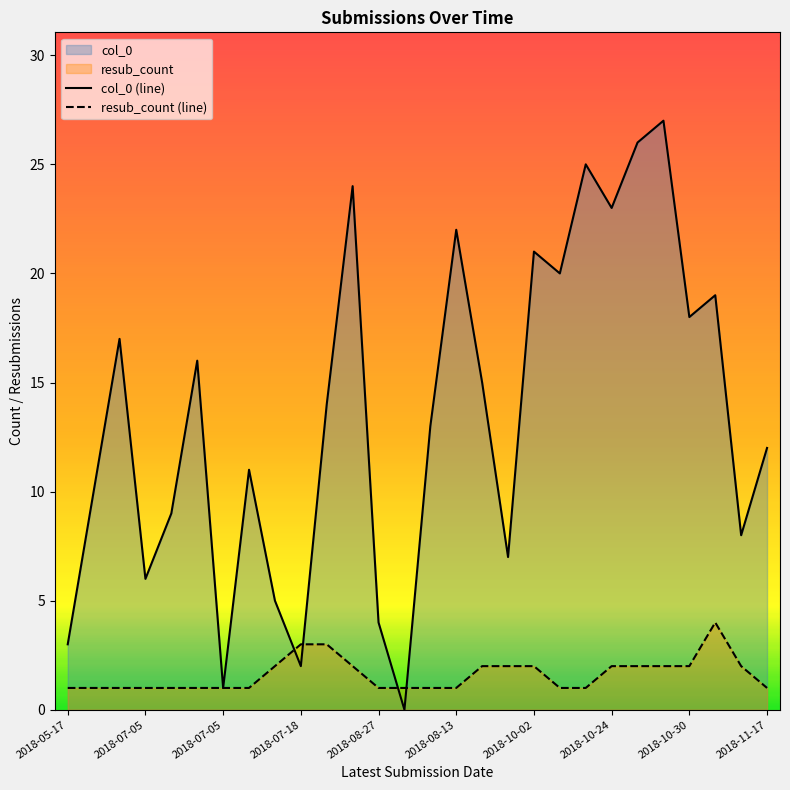

Which series has the widest spread of values?

col_0 (line)